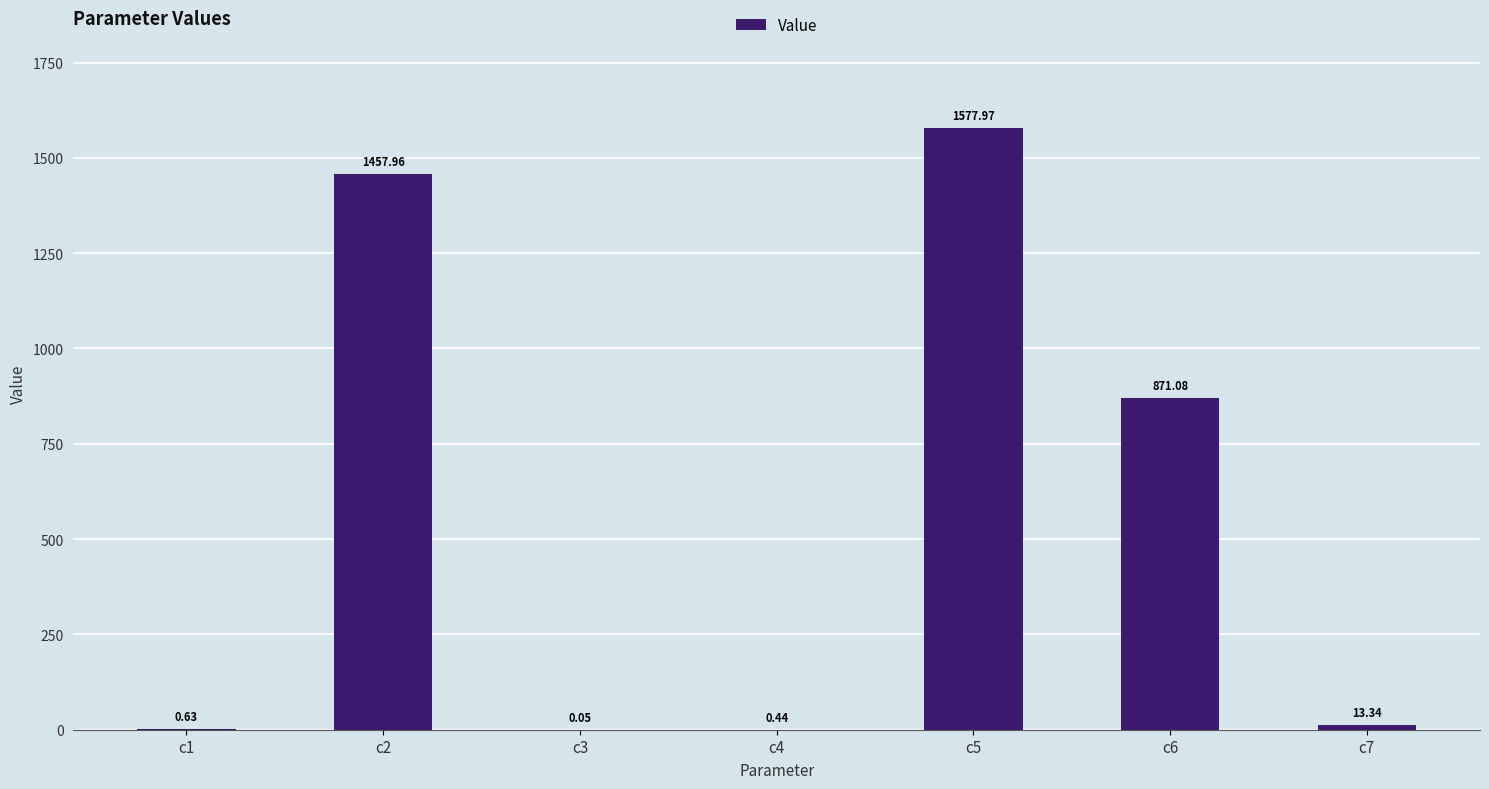

What is the change in value from c3 to c6?

+871.0